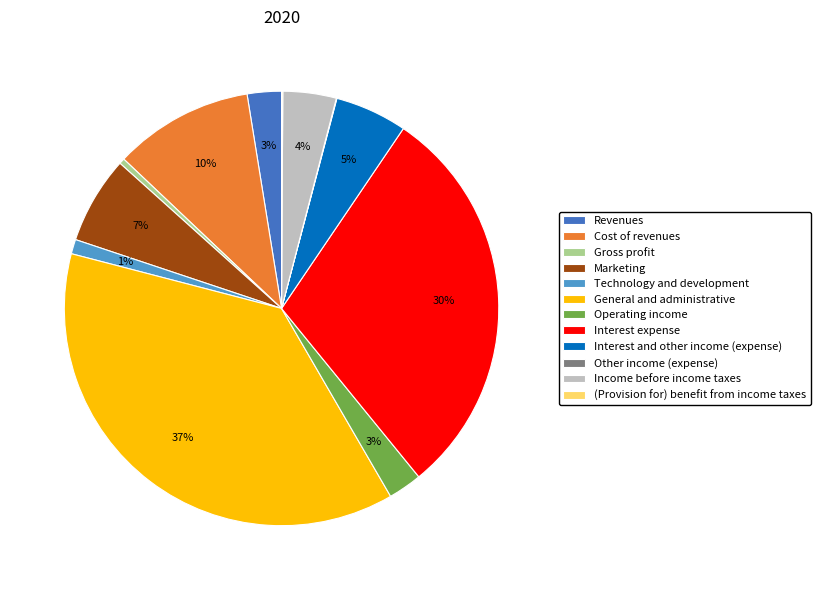

Do Revenues and Interest expense together represent more than half of the pie?

No